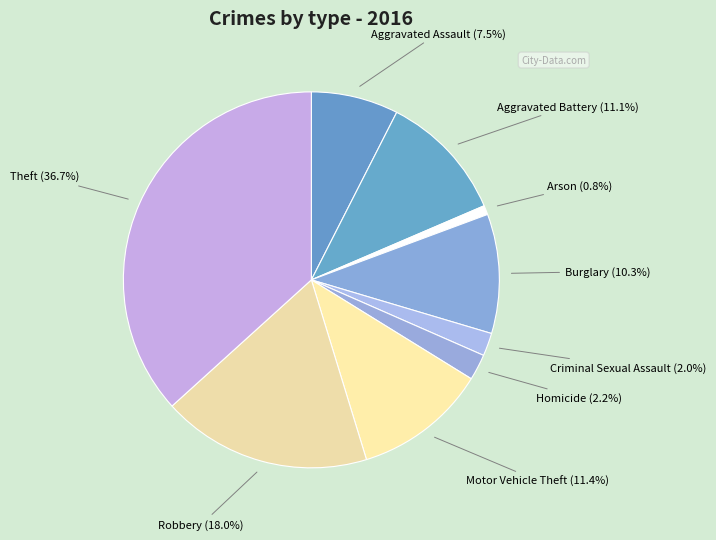

Between Burglary and Criminal Sexual Assault, which is larger?

Burglary